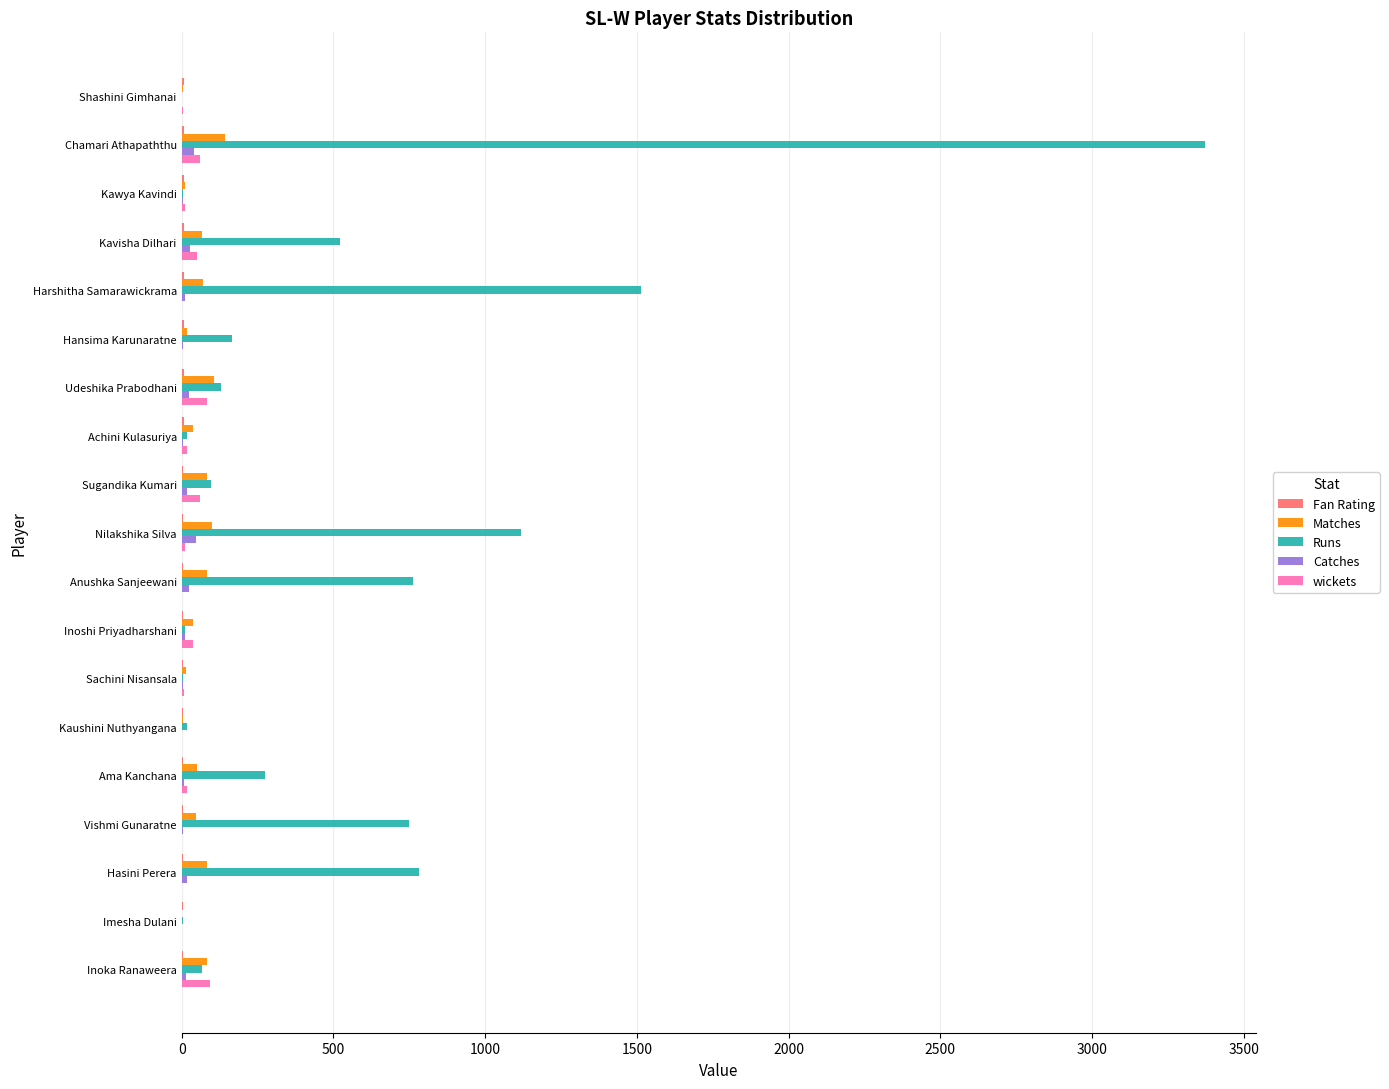

What is the maximum value for Matches?

143.0